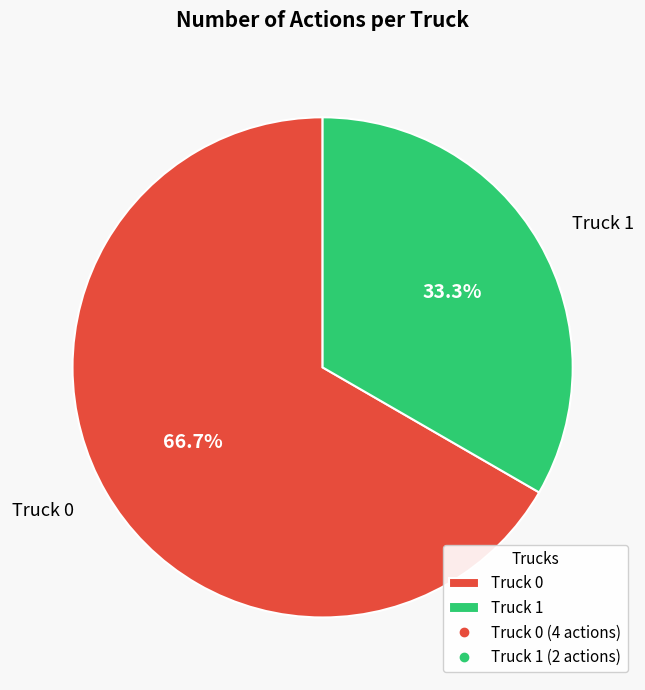

What is the ratio of the value at Truck 0 to the value at Truck 1?

2.0